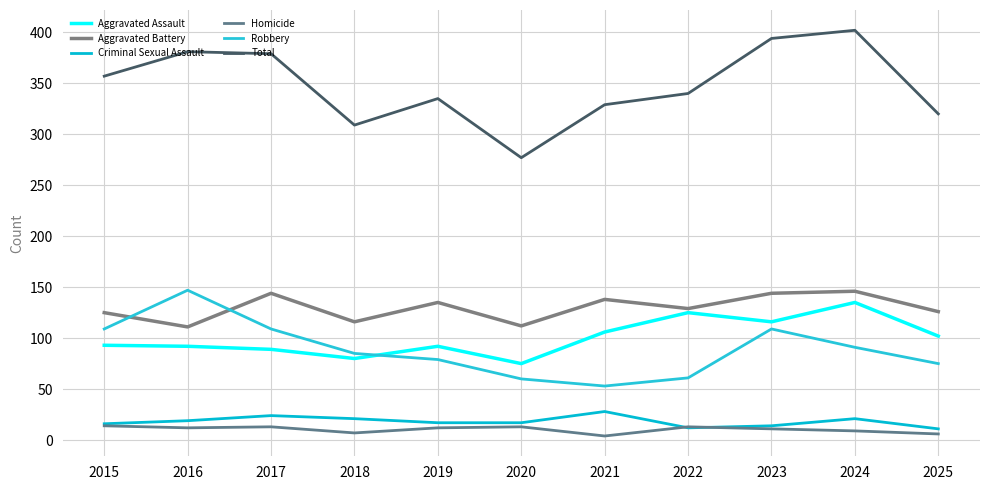

What is the average value of the Homicide series?

10